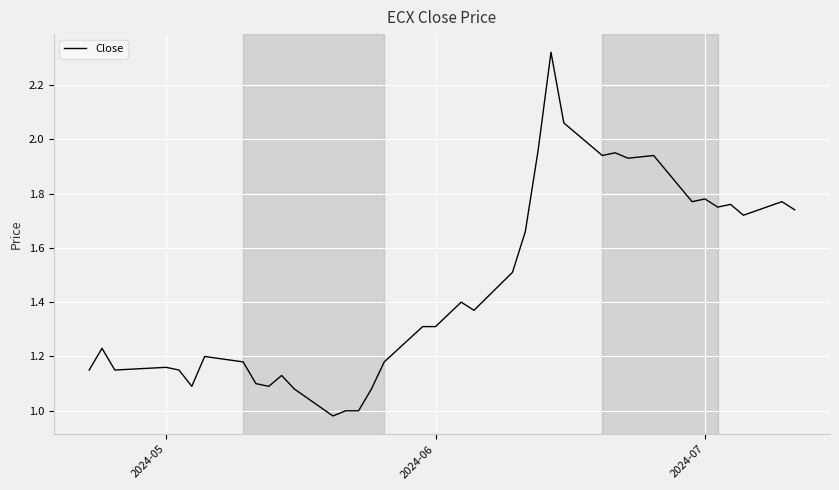

What is the difference between the maximum and minimum values?

1.3